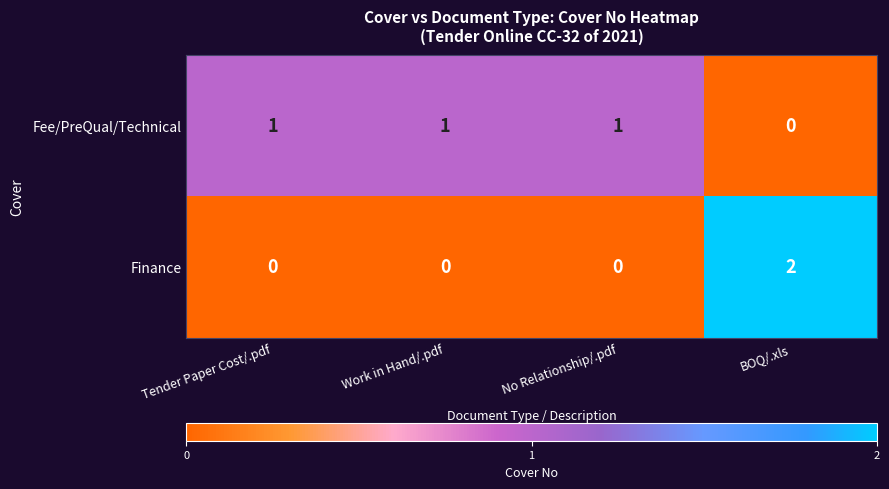

The Fee/PreQual/Technical series shows 0 at BOQ/.xls. True or false?

True